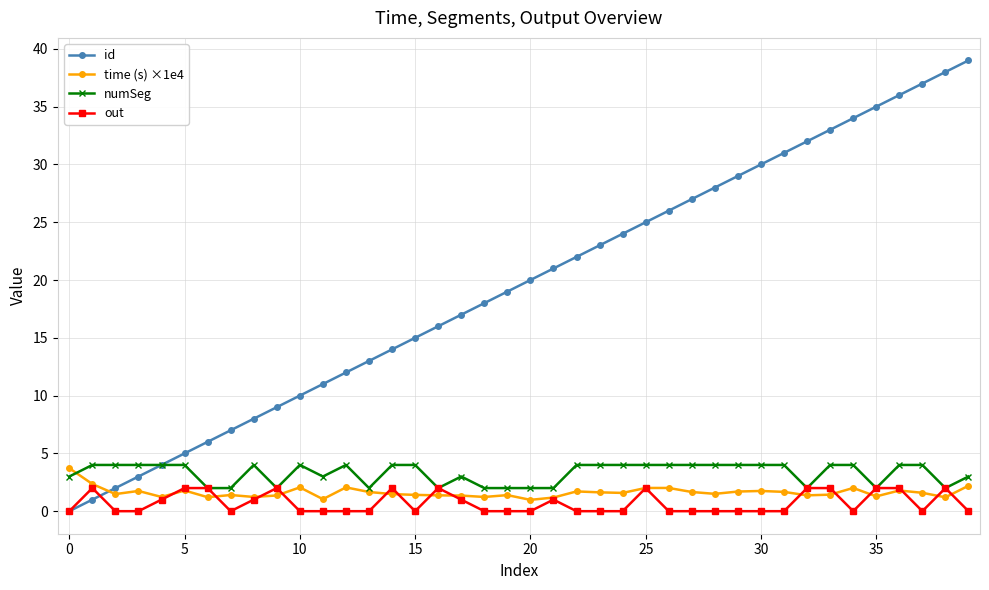

Which series has the largest total across all categories?

id